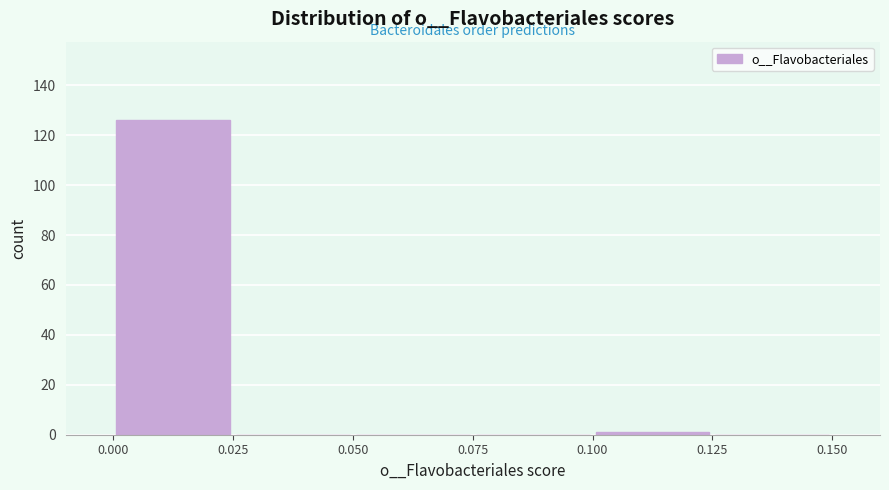

Reading left to right, list every bar in this chart as the range it spans on the x-axis followed by its height. The values are not printed on the chart, so give them approximately, as read against the axis.

0.000 to 0.025: 126
0.025 to 0.050: 0
0.050 to 0.075: 0
0.075 to 0.100: 0
0.100 to 0.125: under 2
0.125 to 0.150: 0